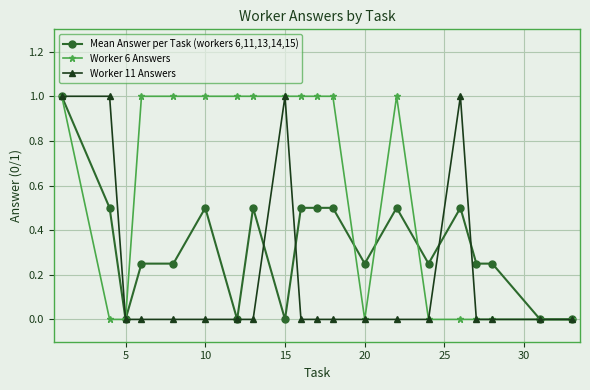

What is the value of the Mean Answer per Task (workers 6,11,13,14,15) point at the 10th from the left?

0.5